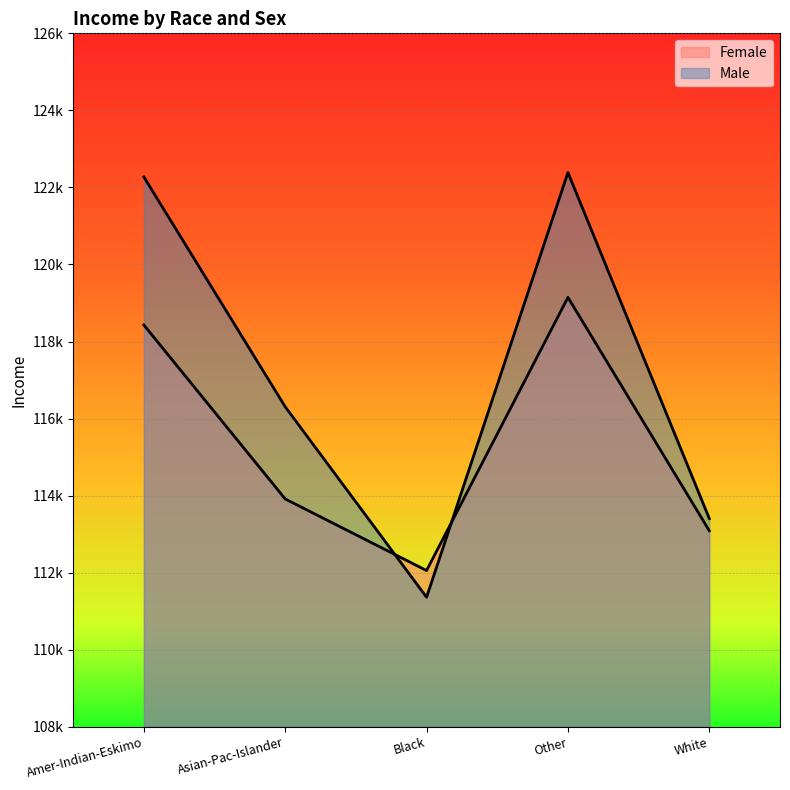

How many lines are shown in the chart?

2